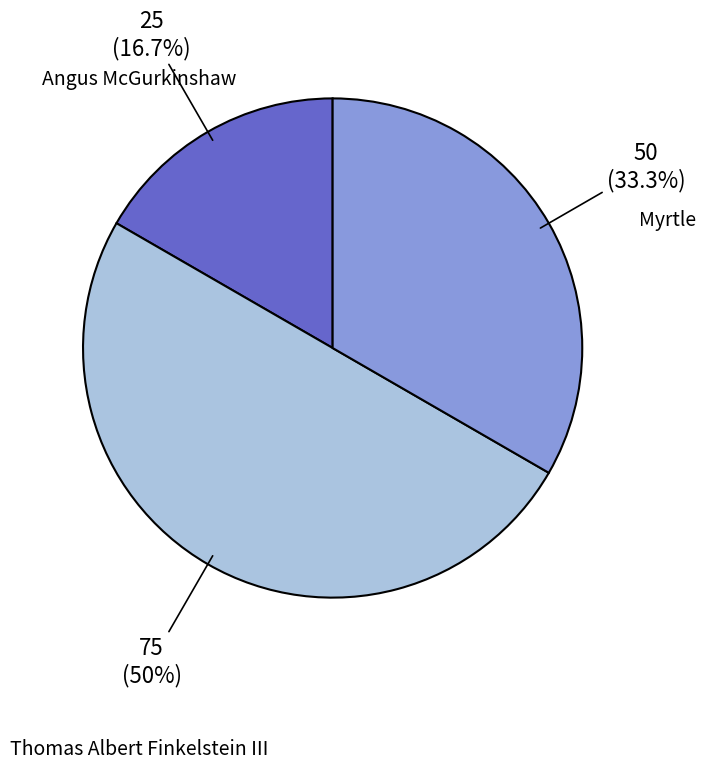

What is the smallest slice in the pie chart?

Angus McGurkinshaw